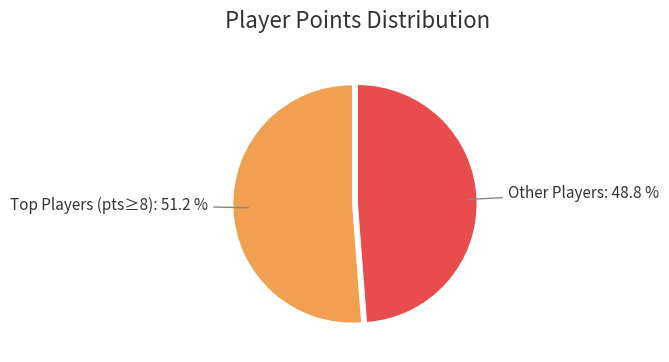

To the nearest percent, what is the difference between the largest and smallest slice percentages?

2%